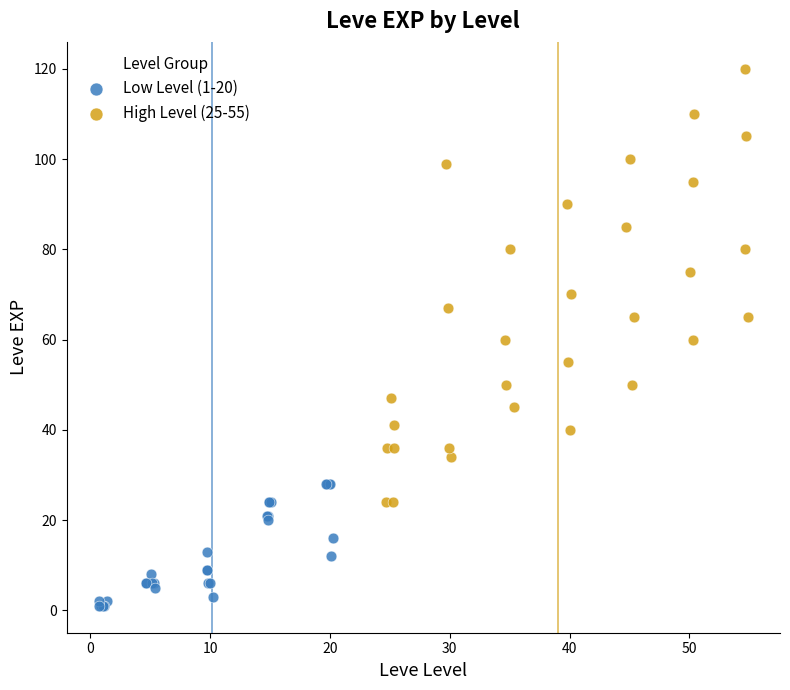

Which series has the largest Y range (max minus min)?

High Level (25-55)